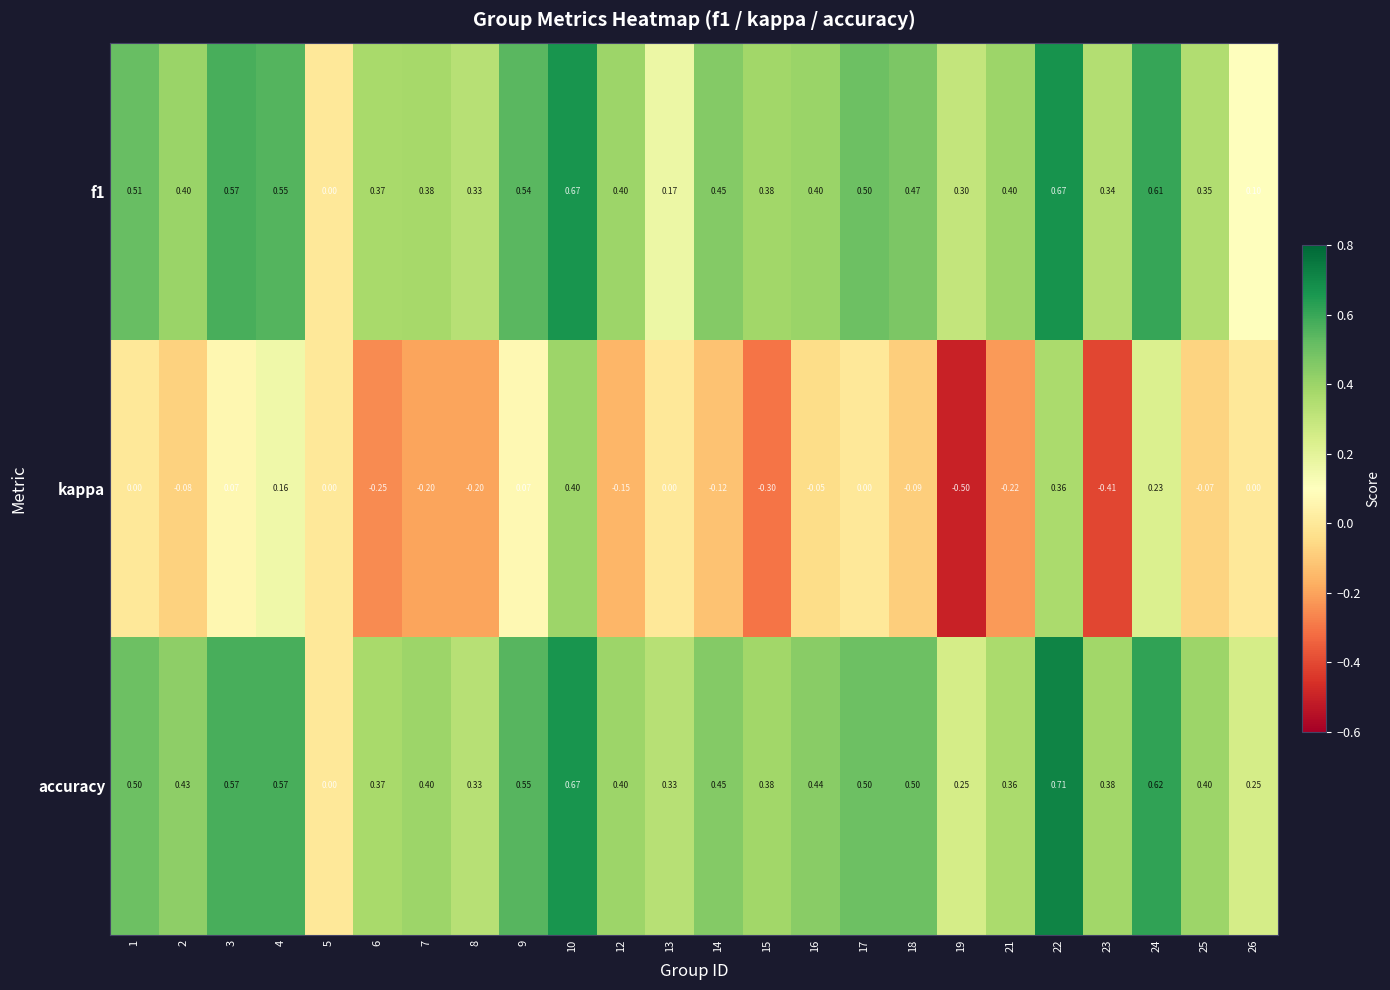

Which series has the largest range (max minus min)?

kappa